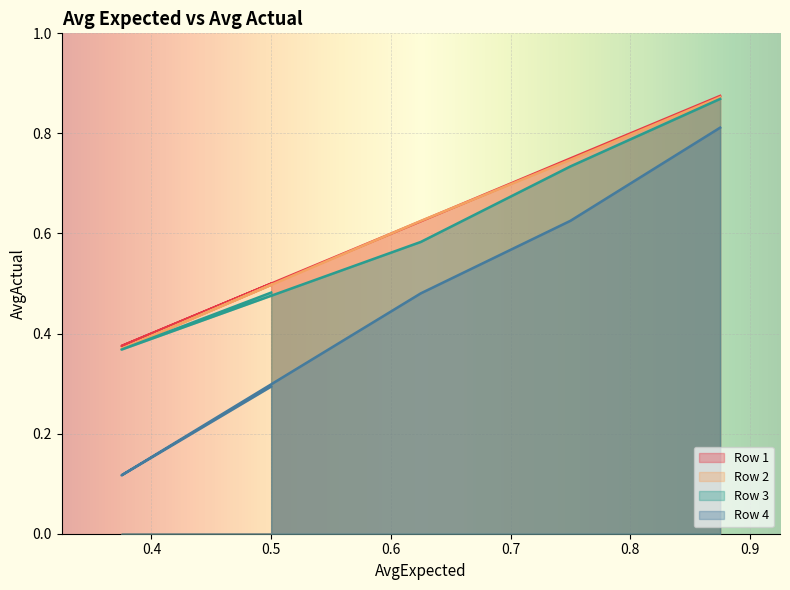

What are all the series names shown in the legend?

Row 1, Row 2, Row 3, Row 4